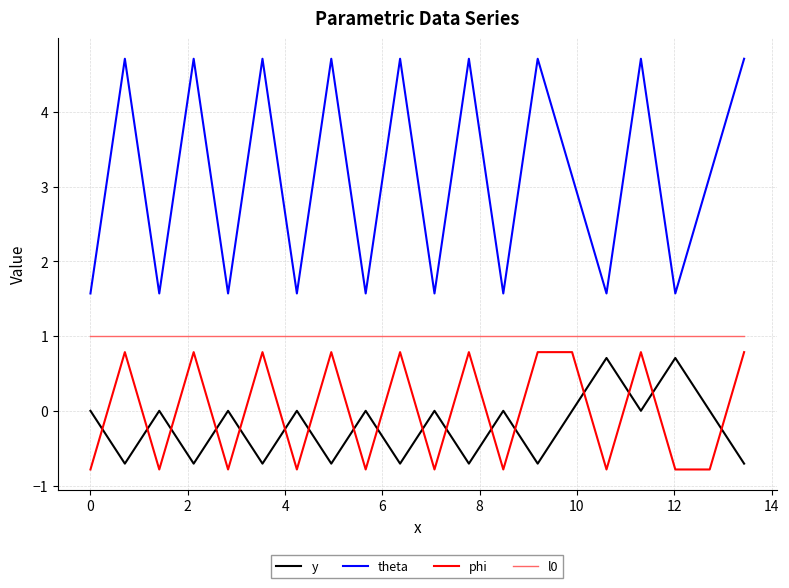

Which series has the largest total across all categories?

theta